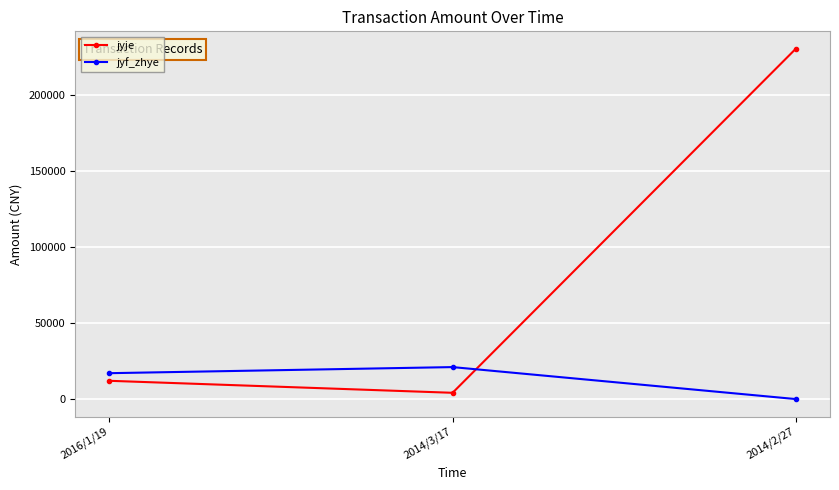

What is the sum of the jyf_zhye values at 2014/3/17 and 2016/1/19?

38000